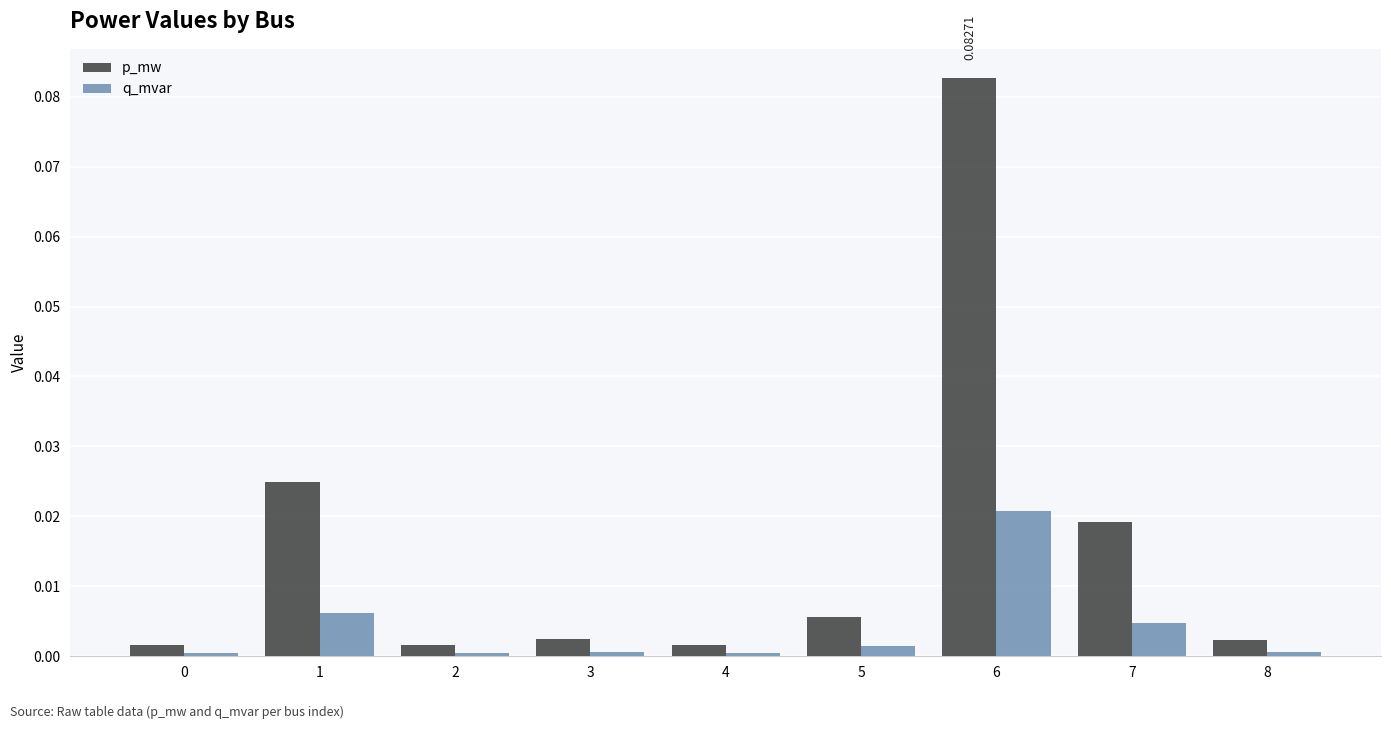

At which category does the chart reach its peak across all series?

6